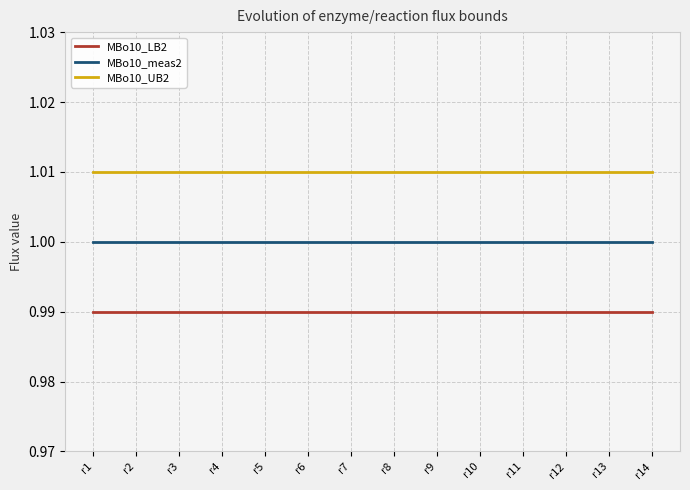

The MBo10_UB2 series shows 0.3 at r9. True or false?

False